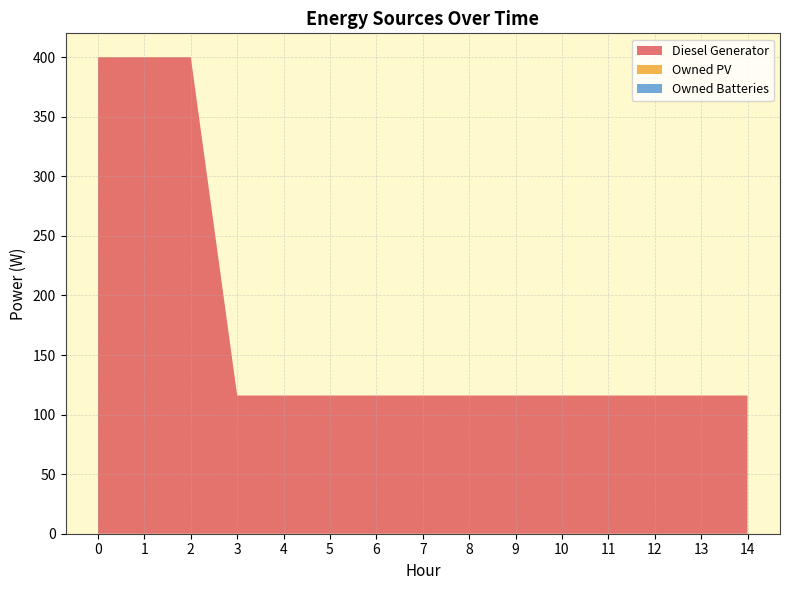

Reading left to right, extract all data points from this chart.

Diesel Generator: 400	400	400	116	116	116	116	116	116	116	116	116	116	116	116
Owned PV: 0	0	0	0	0	0	0	0	0	0	0	0	0	0	0
Owned Batteries: 0	0	0	0	0	0	0	0	0	0	0	0	0	0	0